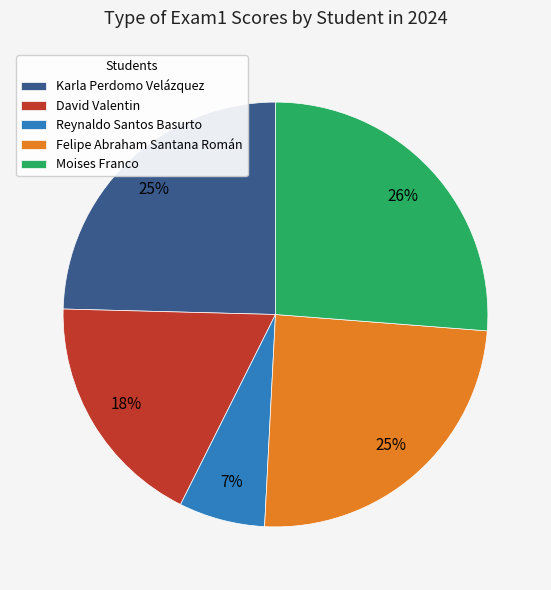

To the nearest percent, what is the difference between the Felipe Abraham Santana Román and Reynaldo Santos Basurto slice percentages?

18%